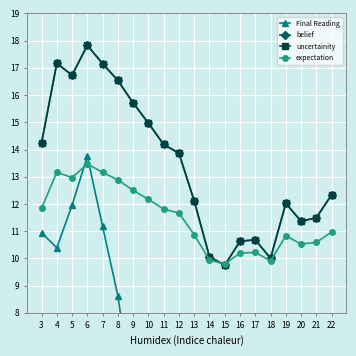

Which series changed the most between 4 and 12?

Final Reading